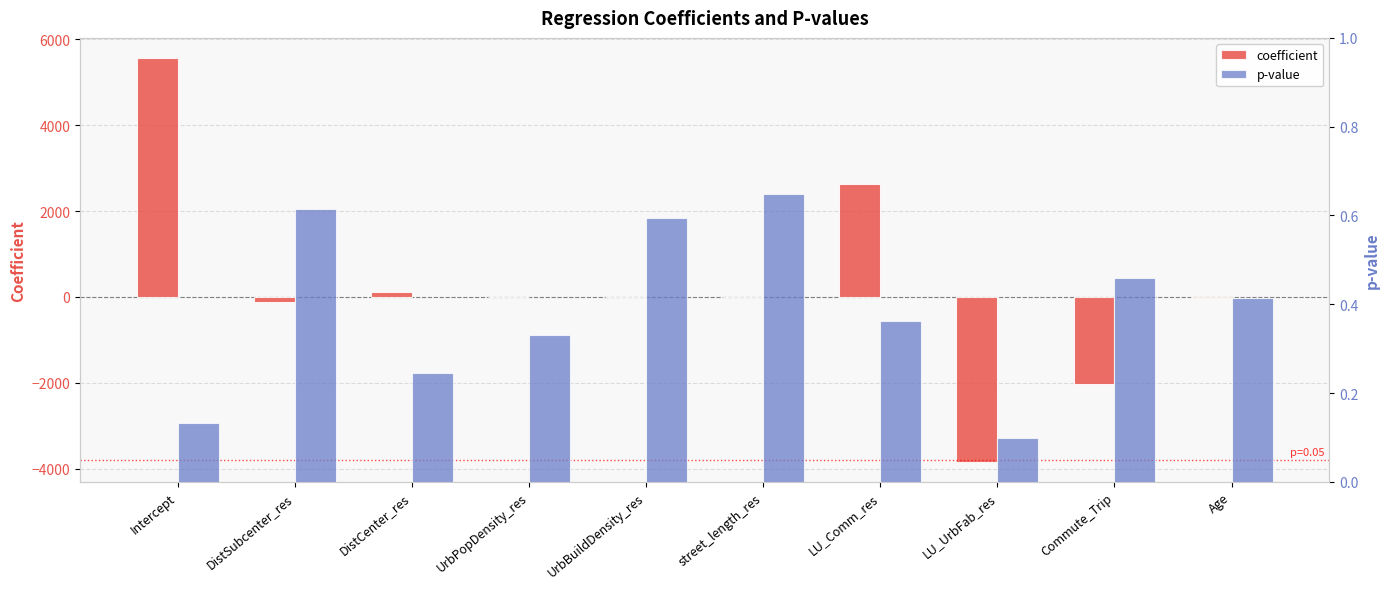

What is the maximum value shown in the chart?

5560.0